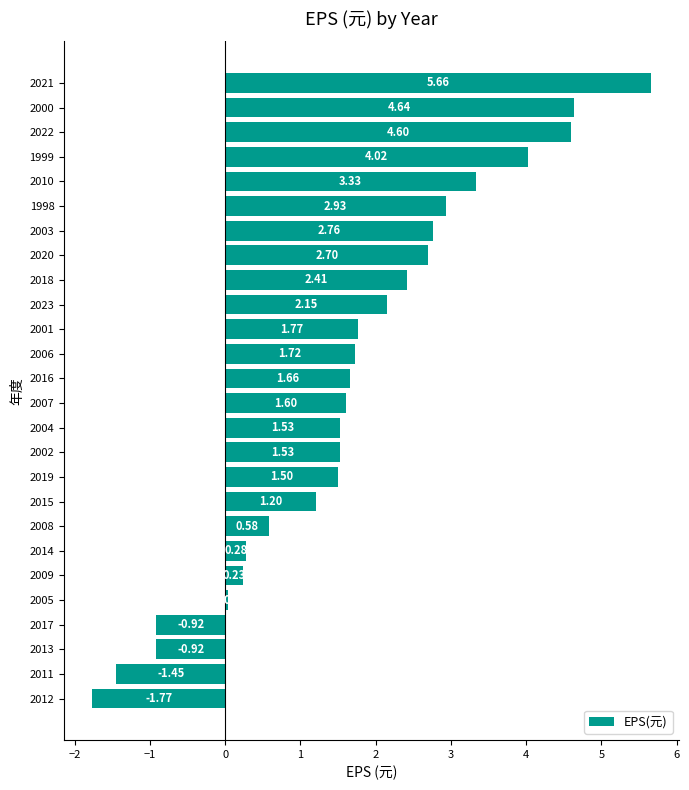

What is the change in value from 2019 to 2018?

+0.9